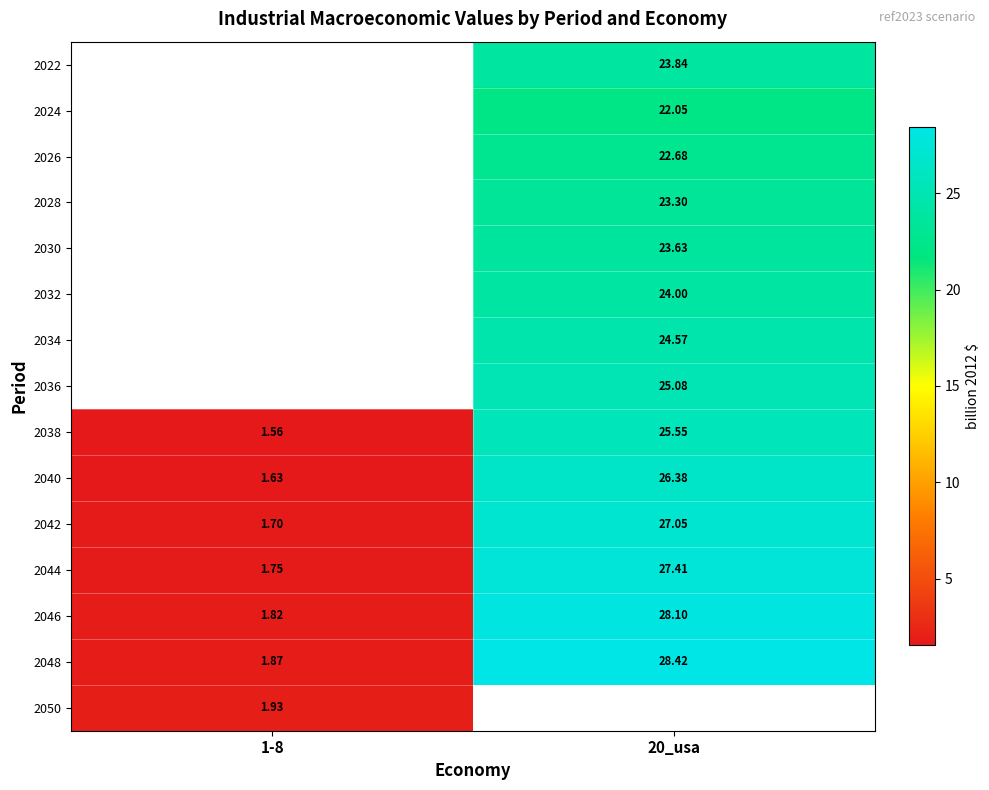

What is the spread (max minus min) of values at 20_usa?

6.4